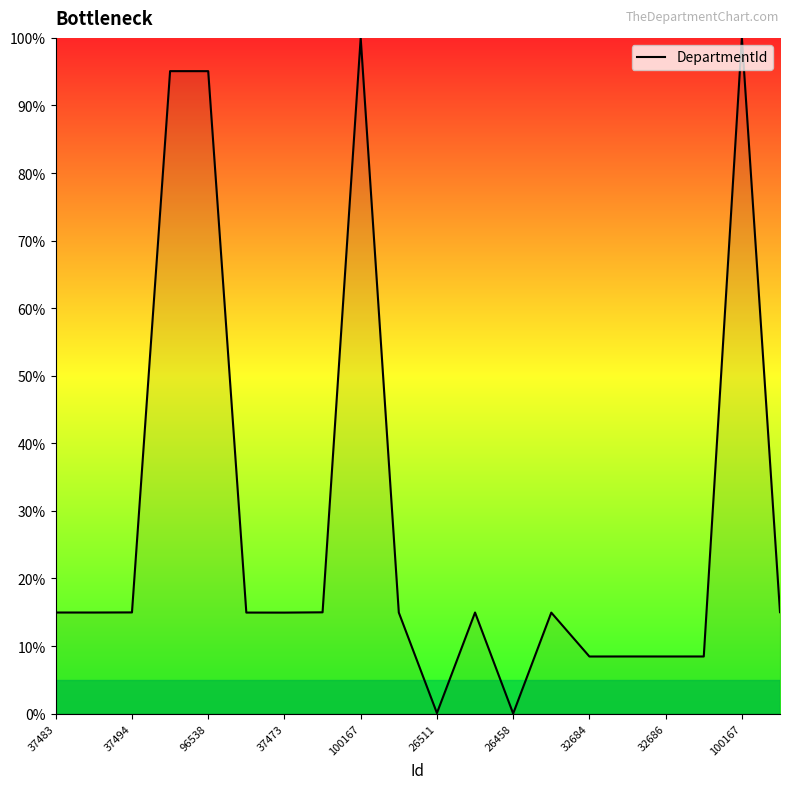

What is the average value?

28.7